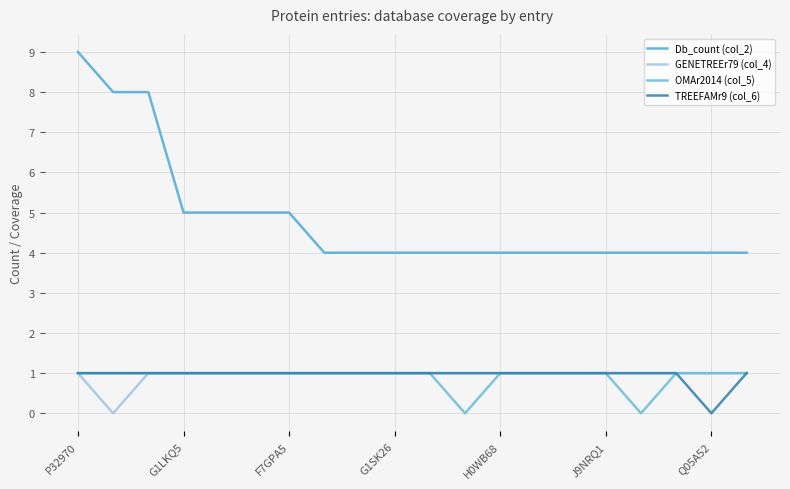

Which category has the highest value in the TREEFAMr9 (col_6) series?

P32970